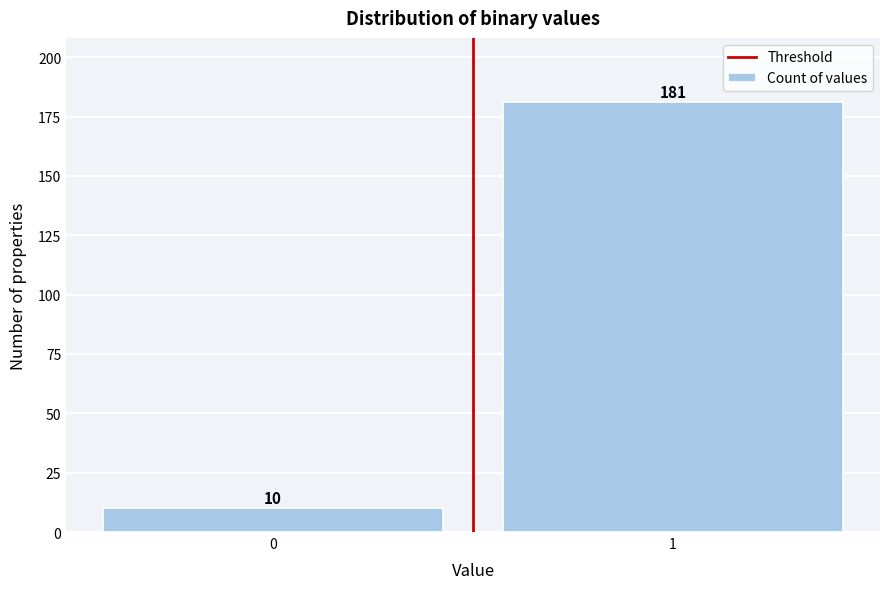

Reading right to left, transcribe all the data shown in this chart.

1=181	0=10